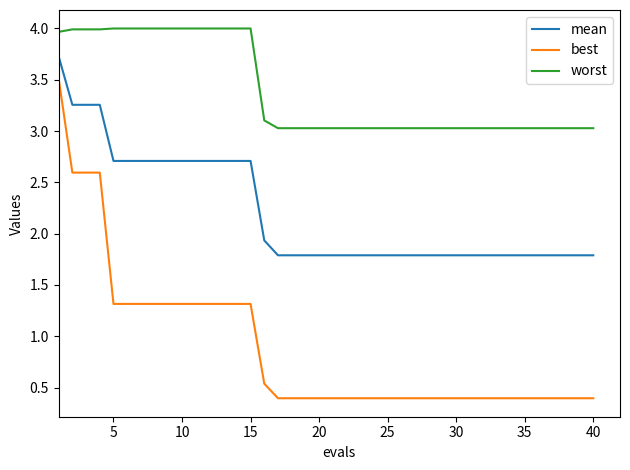

Which series has the largest total across all categories?

worst